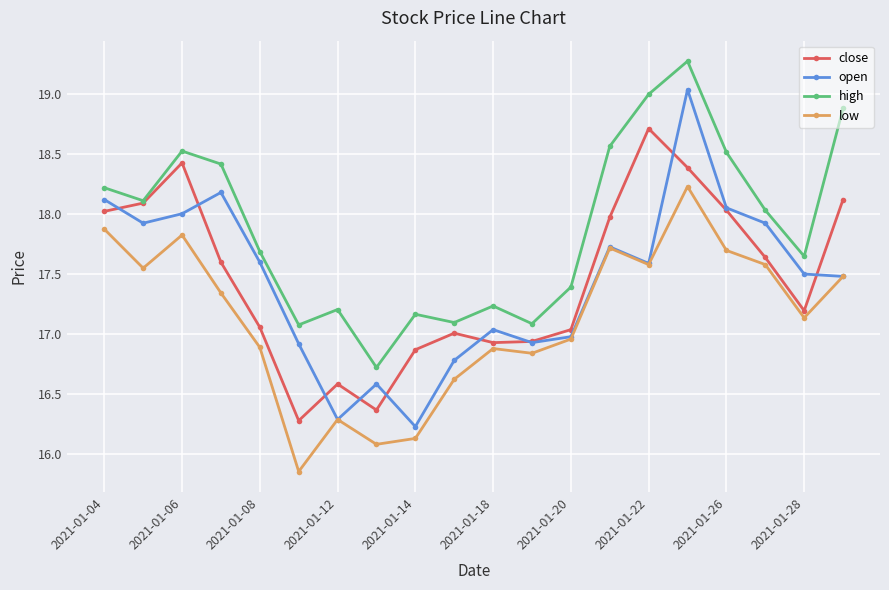

Which series has the largest range (max minus min)?

open